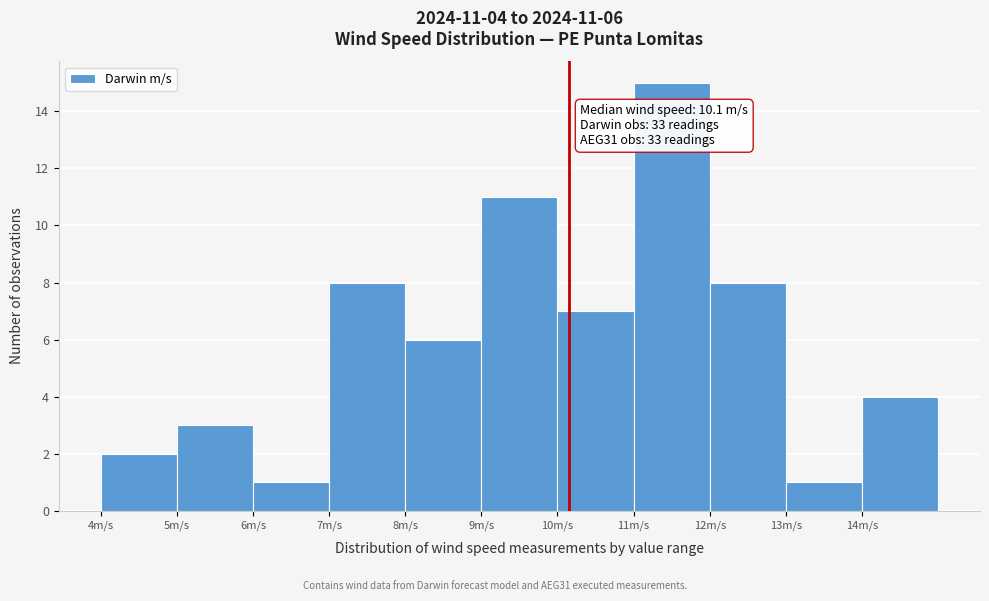

Over which range of the x-axis is the bar tallest?

11 to 12